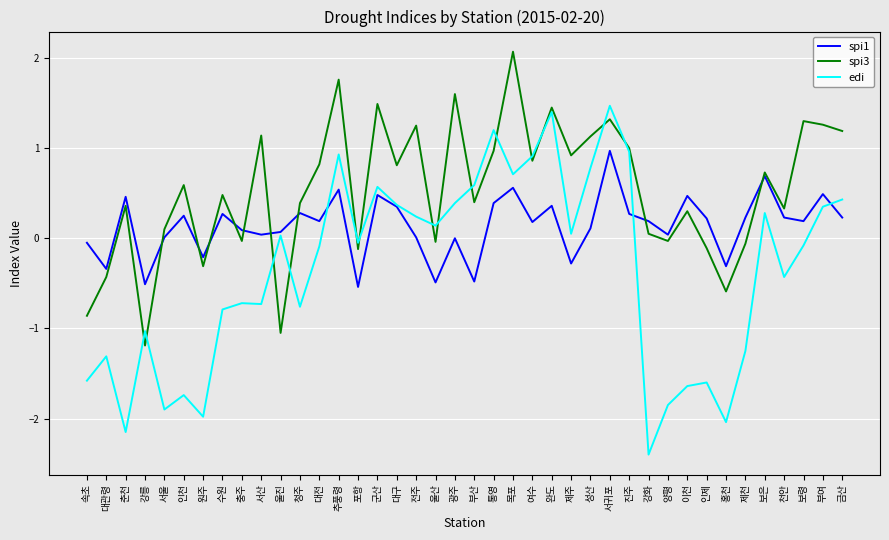

What is the average value of the edi series?

-0.4